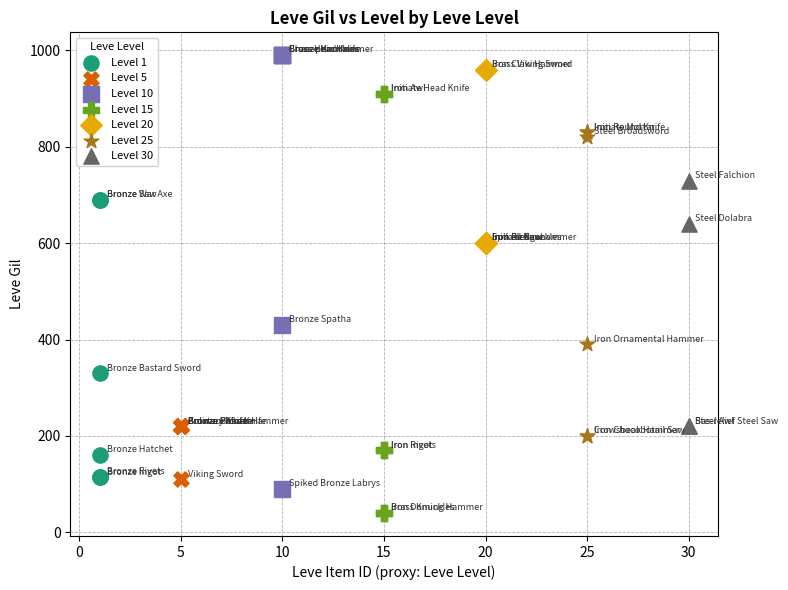

What are all the series names shown in the legend?

Level 1, Level 5, Level 10, Level 15, Level 20, Level 25, Level 30